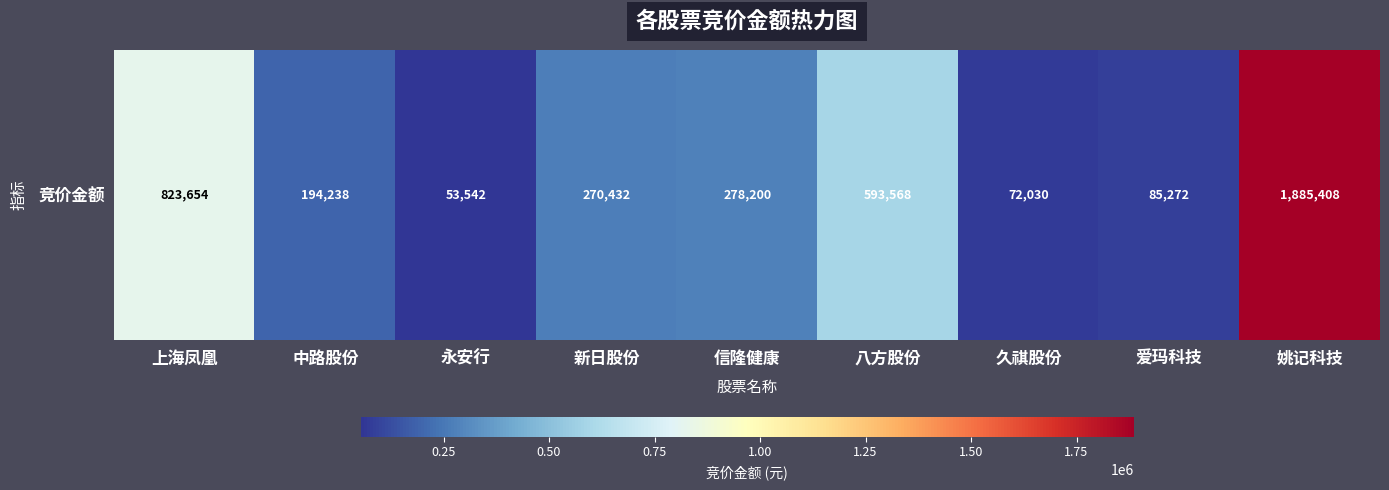

Between 姚记科技 and 中路股份, which is larger?

姚记科技